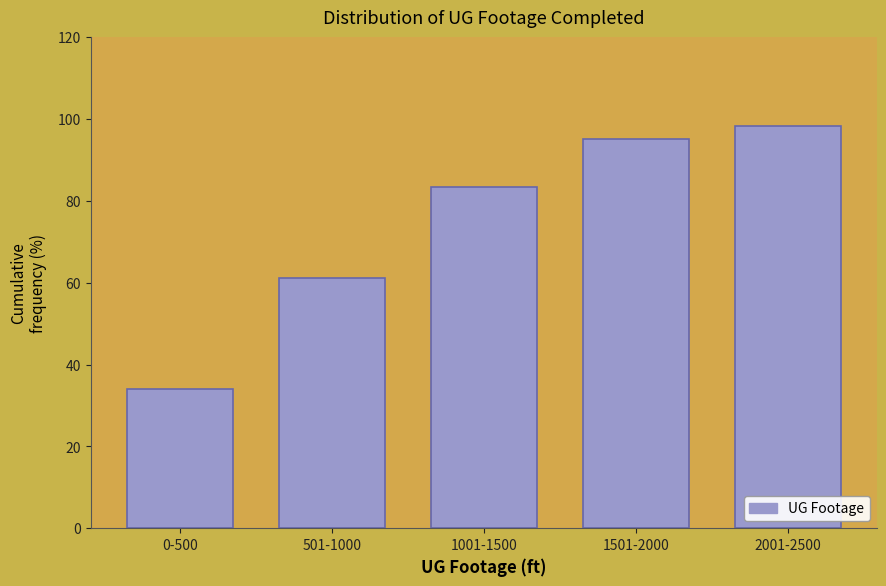

Reading right to left, extract all data points from this chart.

98.4	95.2	83.3	61.1	34.1